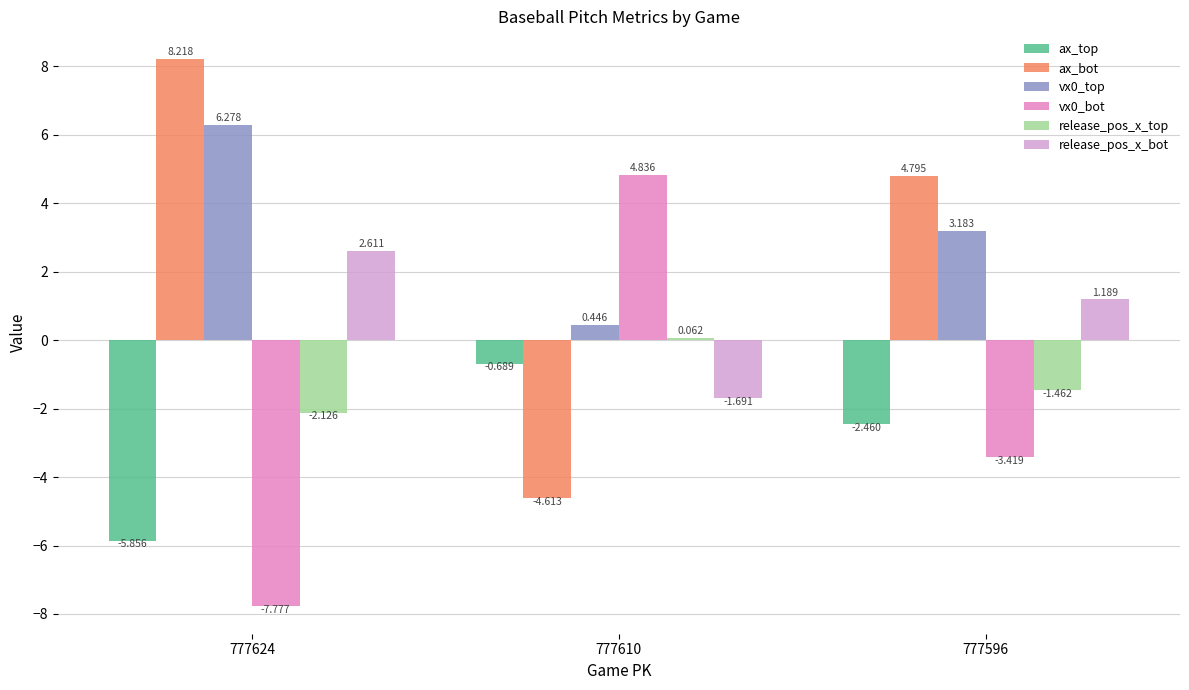

Rank the series at 777610 from lowest to highest value.

ax_bot, release_pos_x_bot, ax_top, release_pos_x_top, vx0_top, vx0_bot